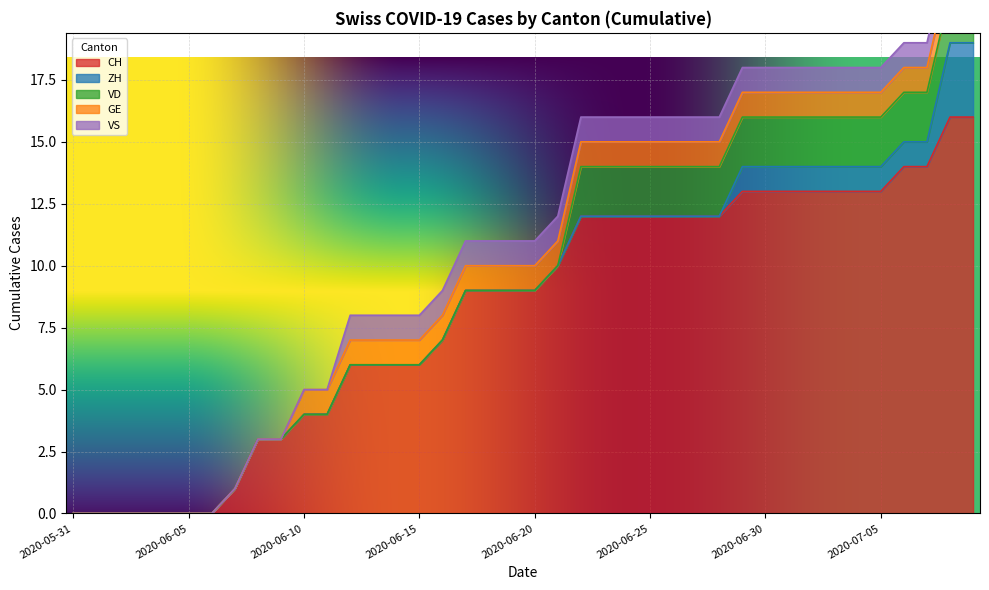

Between 2020-06-28 and 2020-07-04, which series saw the biggest shift?

CH